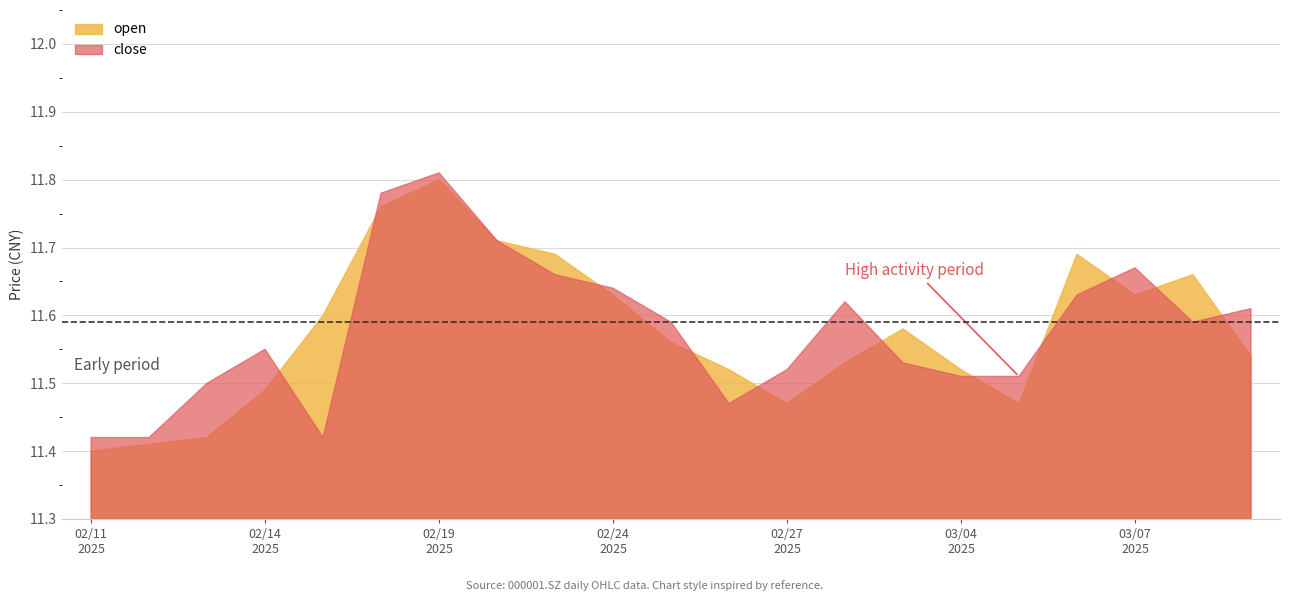

Reading left to right, extract all data points from this chart.

close: 11.4	11.4	11.5	11.6	11.4	11.8	11.8	11.7	11.7	11.6	11.6	11.5	11.5	11.6	11.5	11.5	11.5	11.6	11.7	11.6	11.6
open: 11.4	11.4	11.4	11.5	11.6	11.8	11.8	11.7	11.7	11.6	11.6	11.5	11.5	11.5	11.6	11.5	11.5	11.7	11.6	11.7	11.5